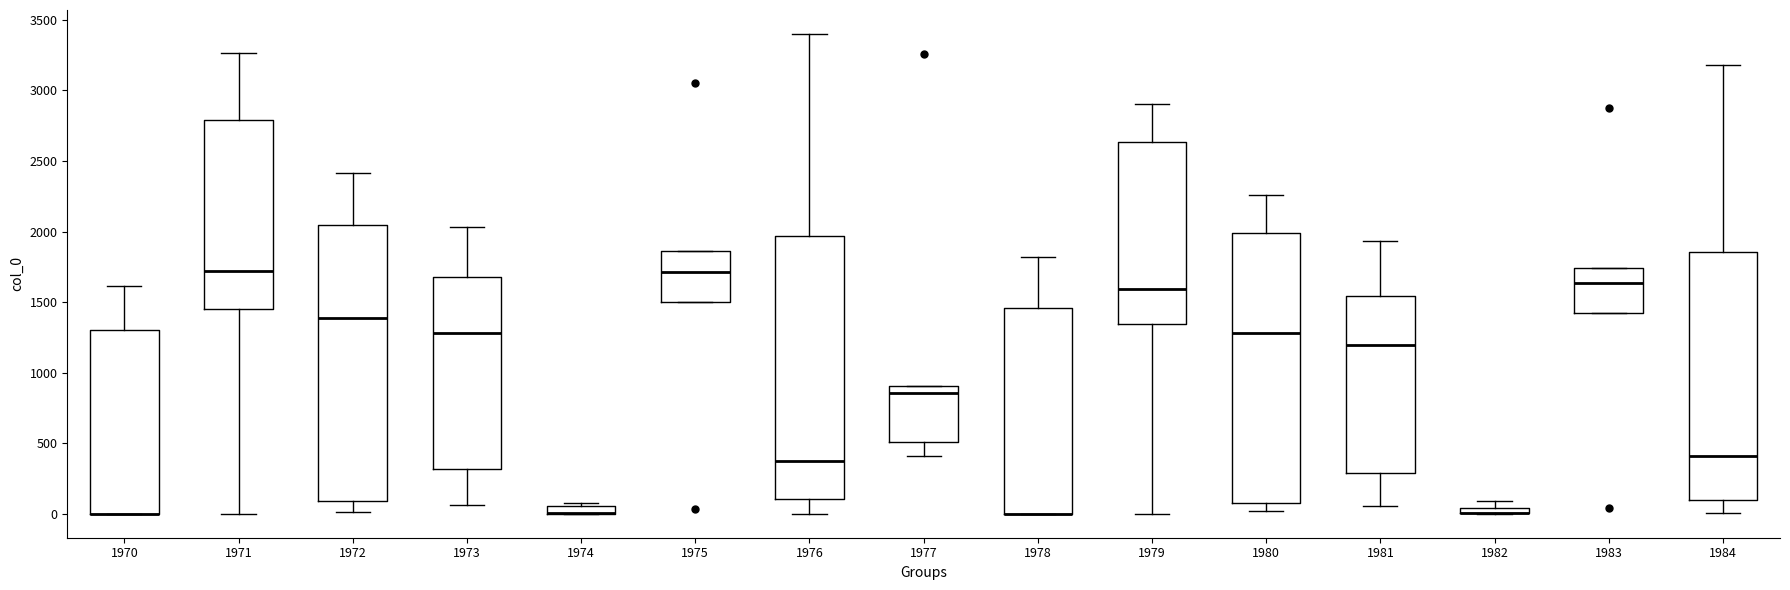

Where is the lower edge of the box at x = 1984 on the y-axis? The values are not printed on the chart, so give them approximately, as read against the axis.

100